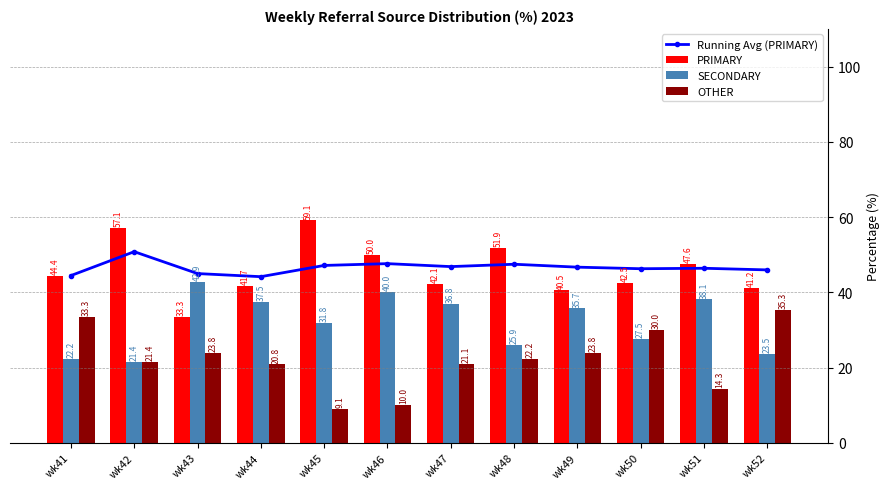

Which has a higher value, wk51 or wk48?

wk48